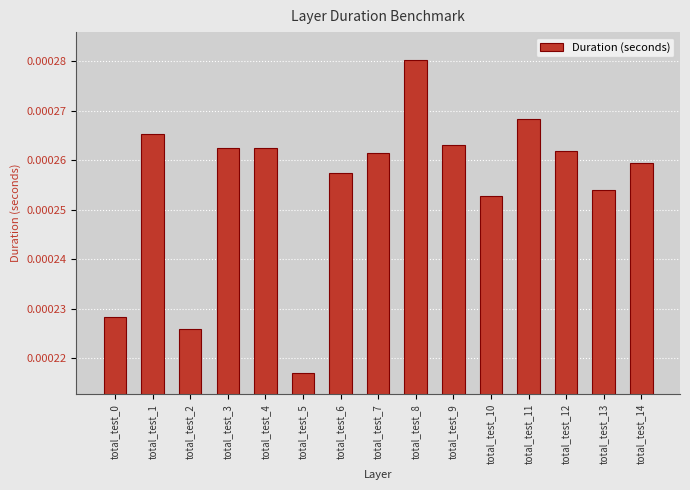

Which has a higher value, total_test_11 or total_test_2?

total_test_11